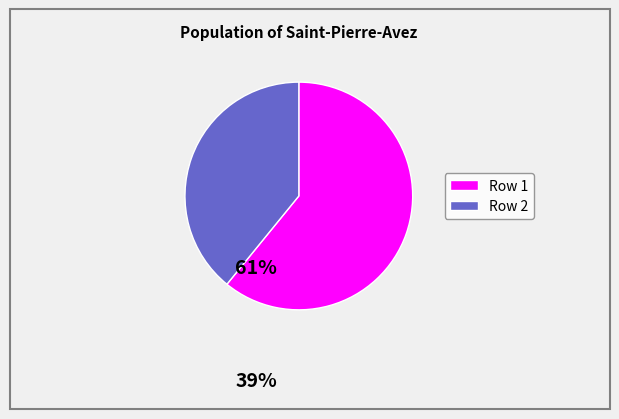

Is there any slice that represents more than half of the pie?

Yes